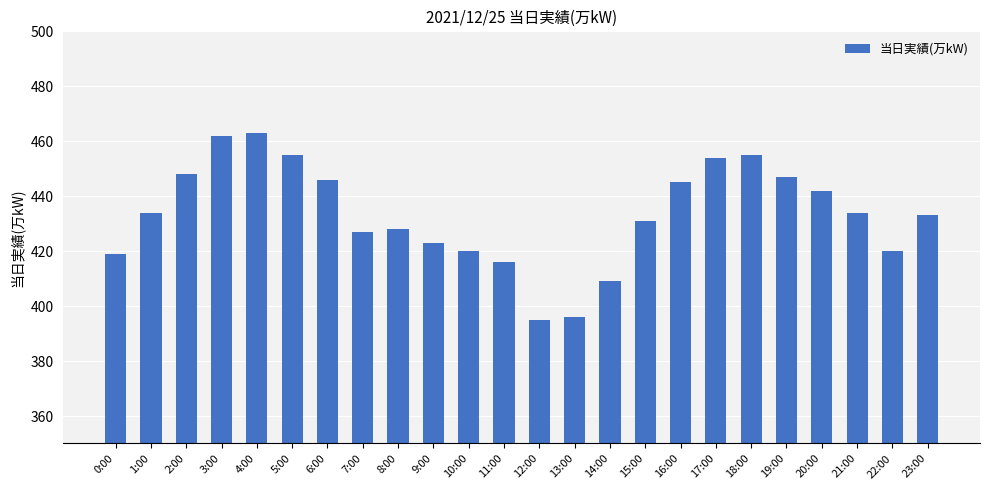

What is the change in value from 9:00 to 14:00?

-14